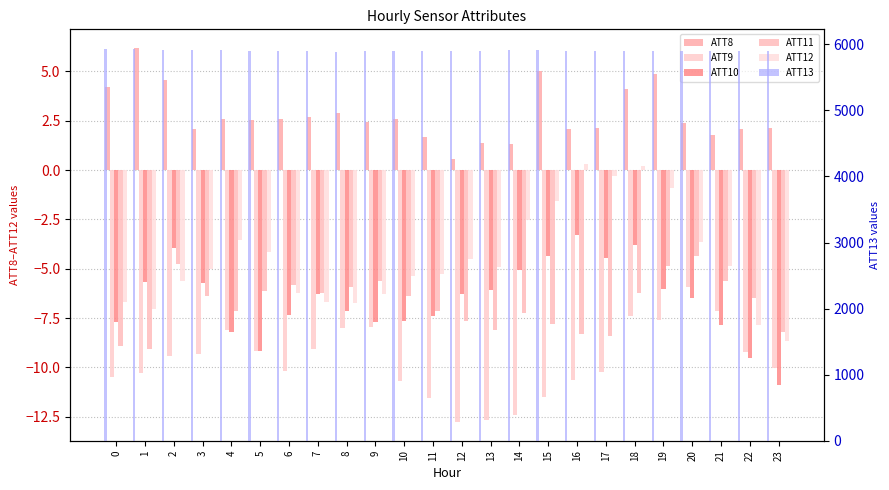

What is the difference between the second highest and minimum values in the ATT9 series?

5.7